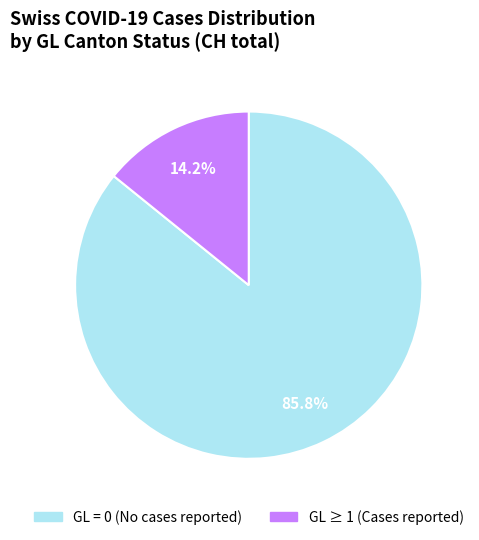

Is there any slice that represents more than half of the pie?

Yes